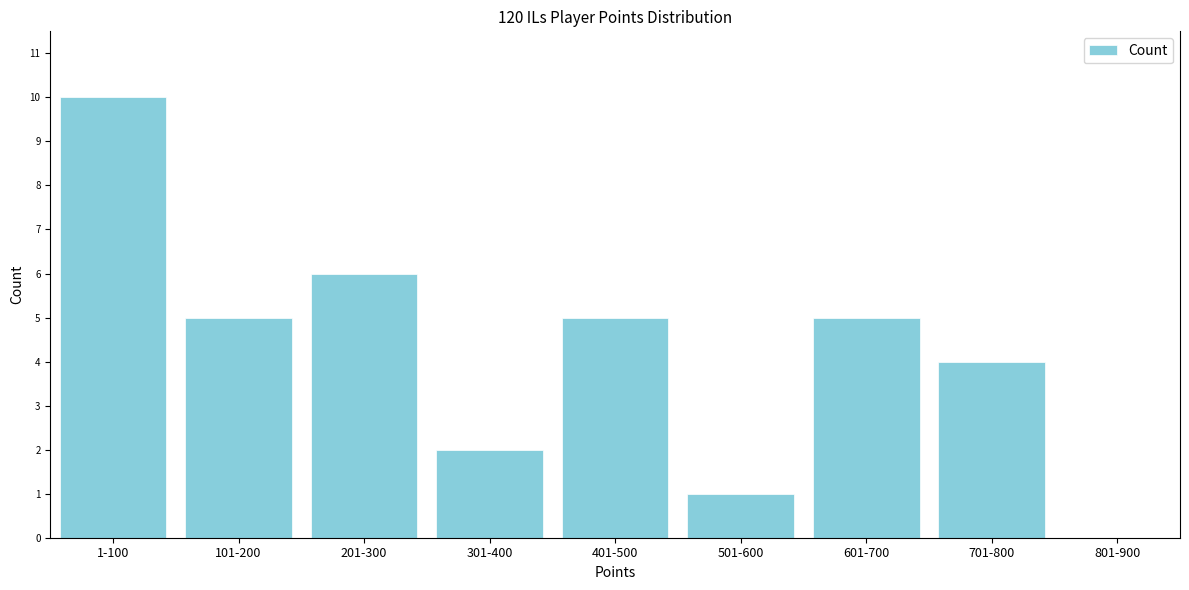

Reading left to right, transcribe all the data shown in this chart.

1-100=10	101-200=5	201-300=6	301-400=2	401-500=5	501-600=1	601-700=5	701-800=4	801-900=0